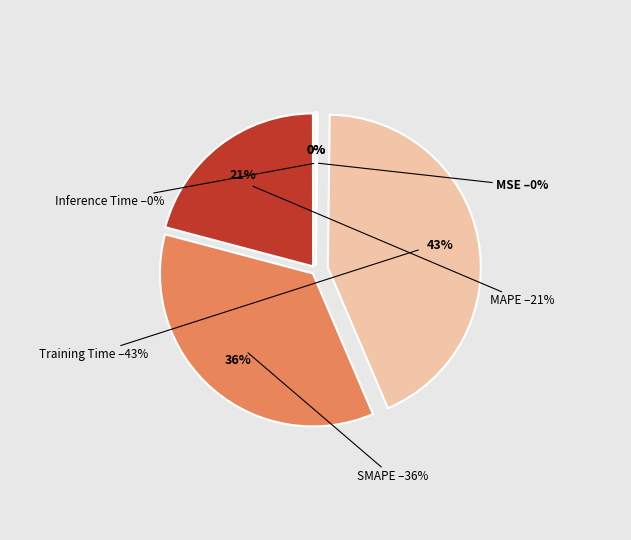

What percentage is NOT represented by MSE?

100.0%